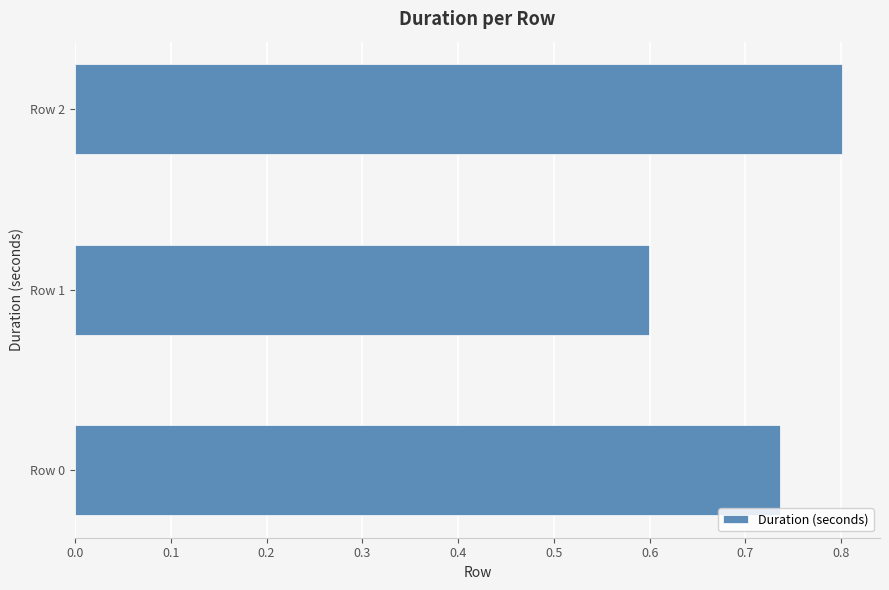

What is the sum of the values at Row 2 and Row 0?

1.5